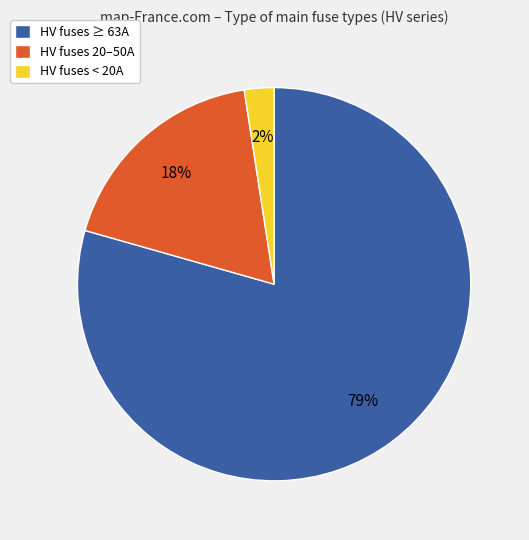

To the nearest percent, what is the average slice percentage?

33%